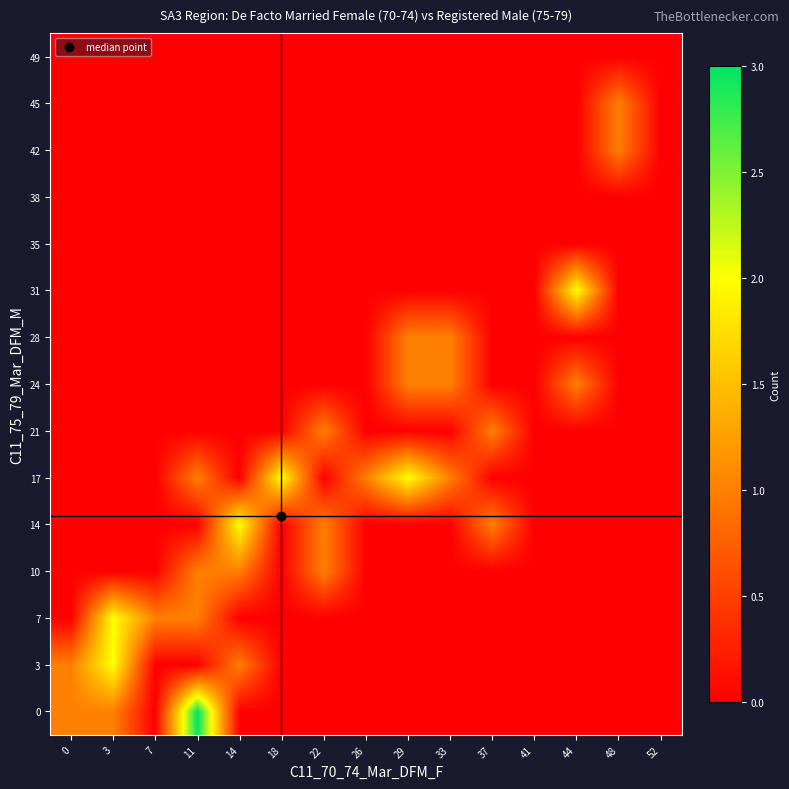

At how many categories does at least one series exceed 2?

1